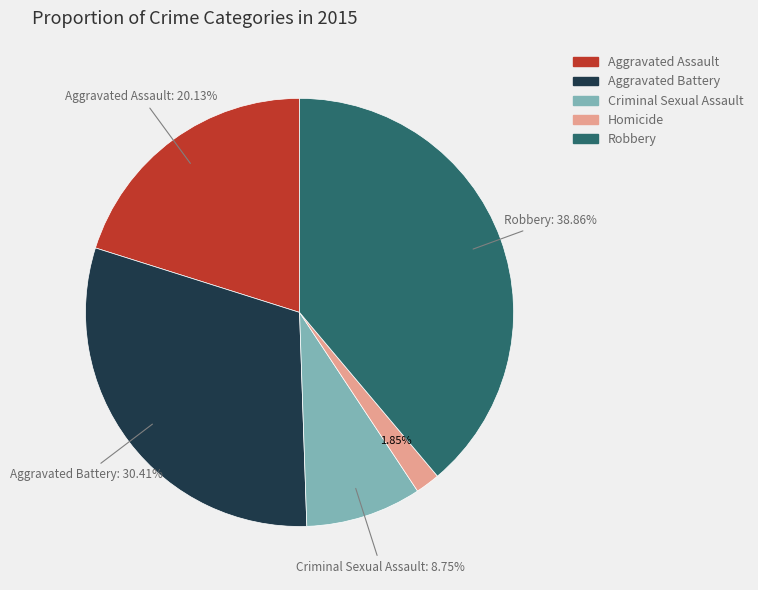

Combined, what portion of the pie is Homicide and Aggravated Battery?

32.3%